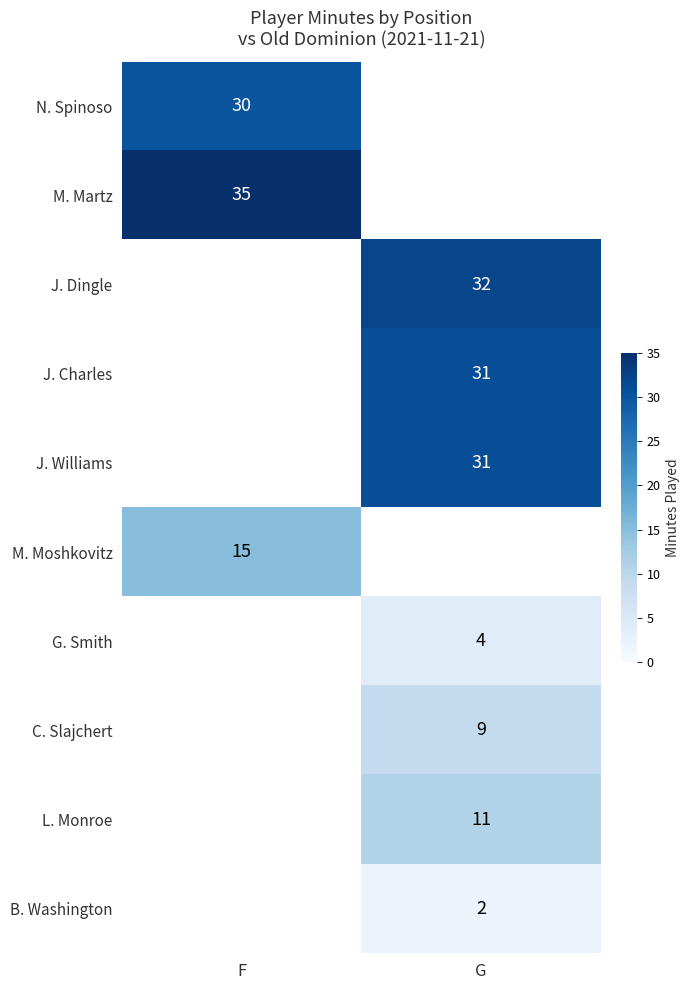

Is it true that L. Monroe equals 11 at G?

True